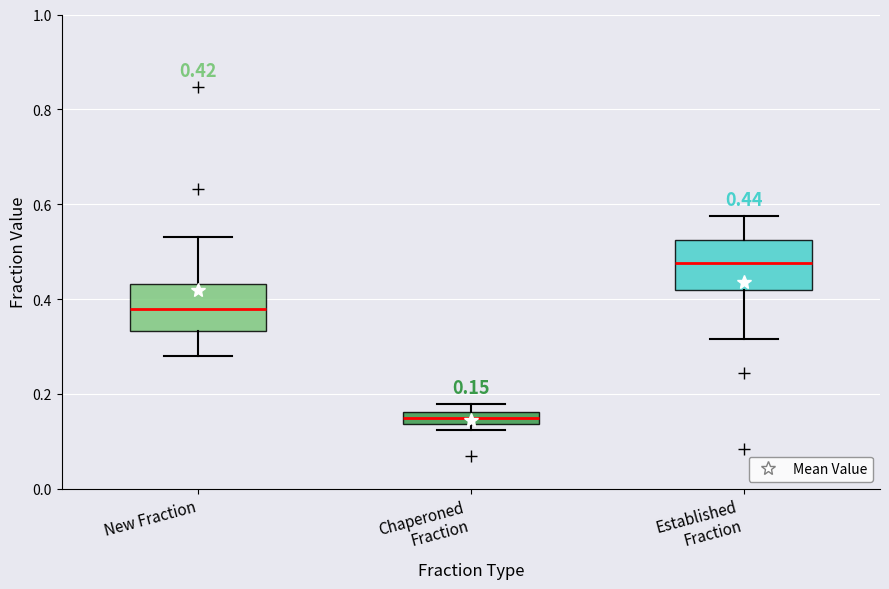

Which box's median line is the lowest?

Chaperoned Fraction